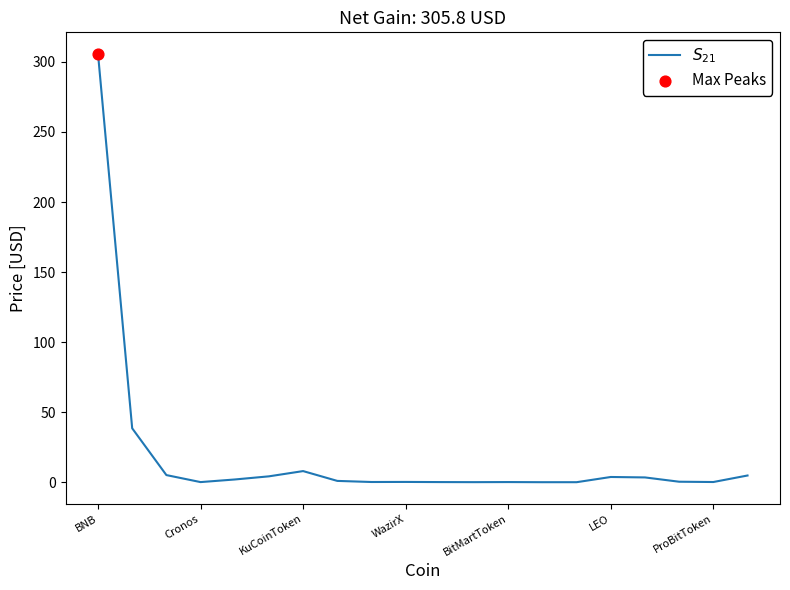

What is the greatest value displayed?

305.8